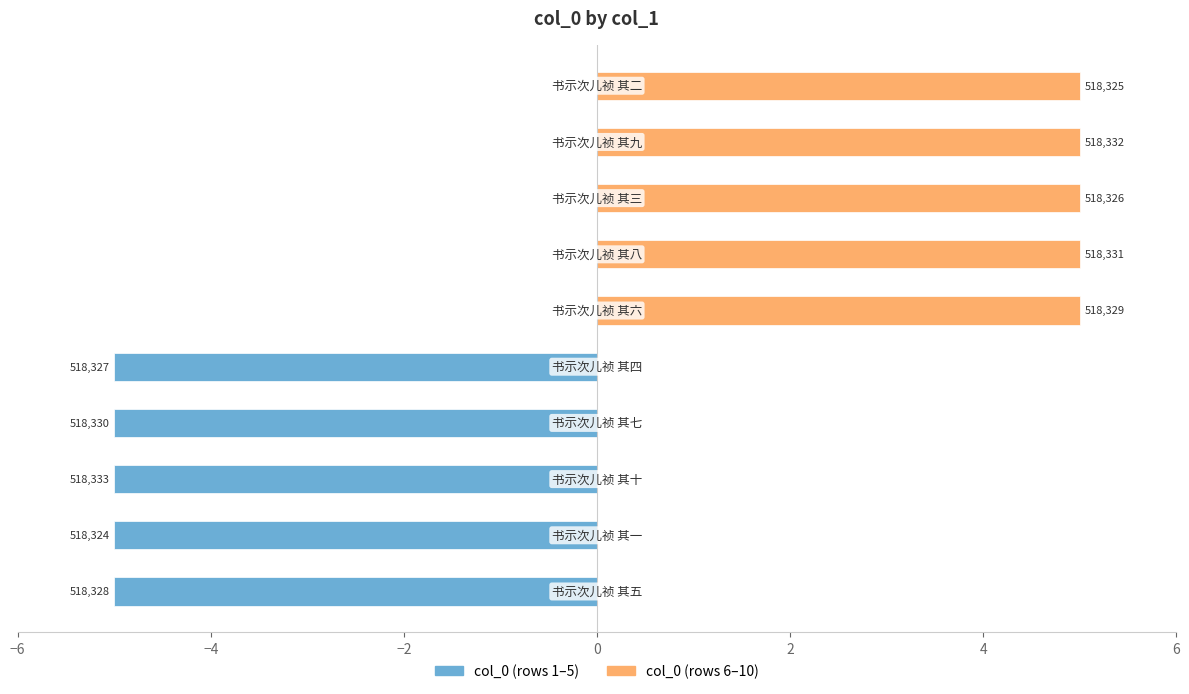

Does the chart contain any negative values?

Yes